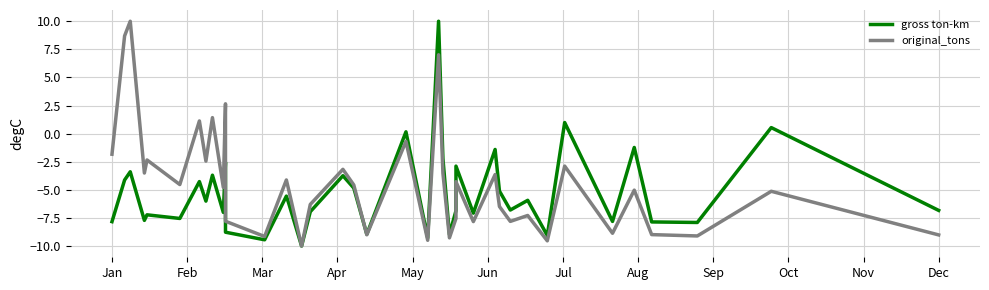

How many negative values does the gross ton-km series have?

36